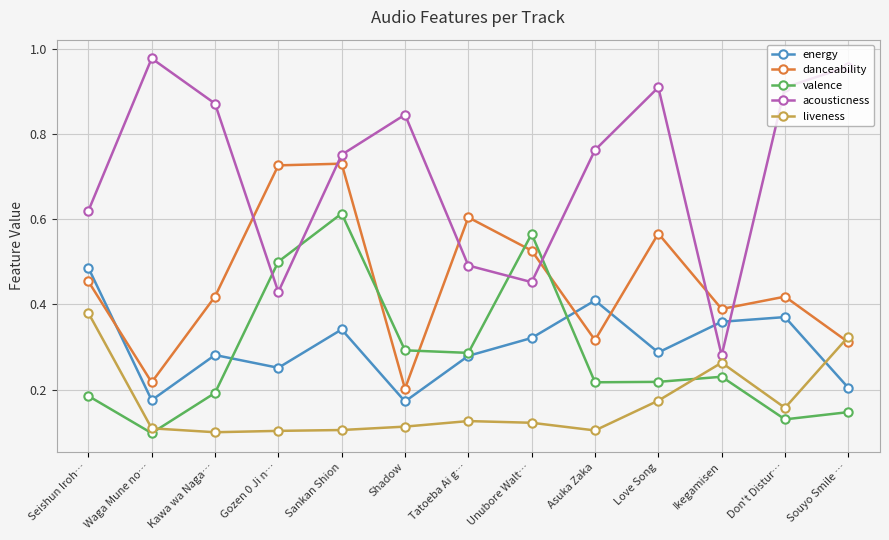

What is the label of the 1st point from the left?

Seishun Iroh…